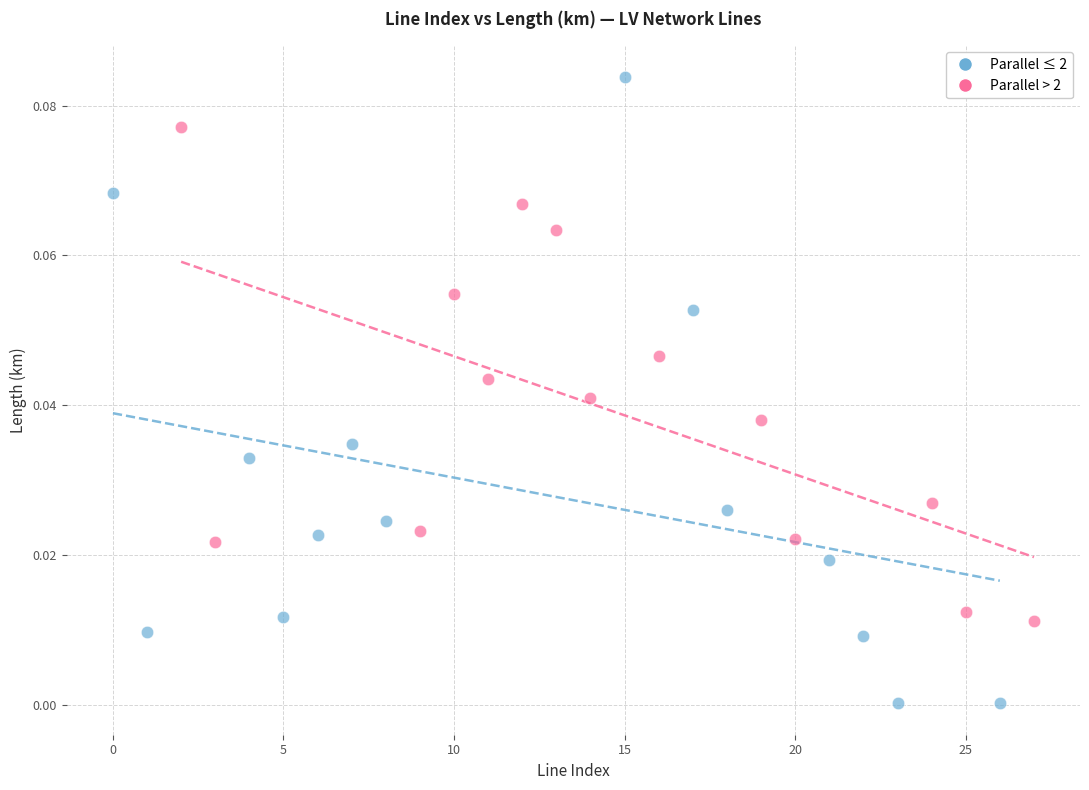

Which series has the widest spread of Y values?

Parallel ≤ 2